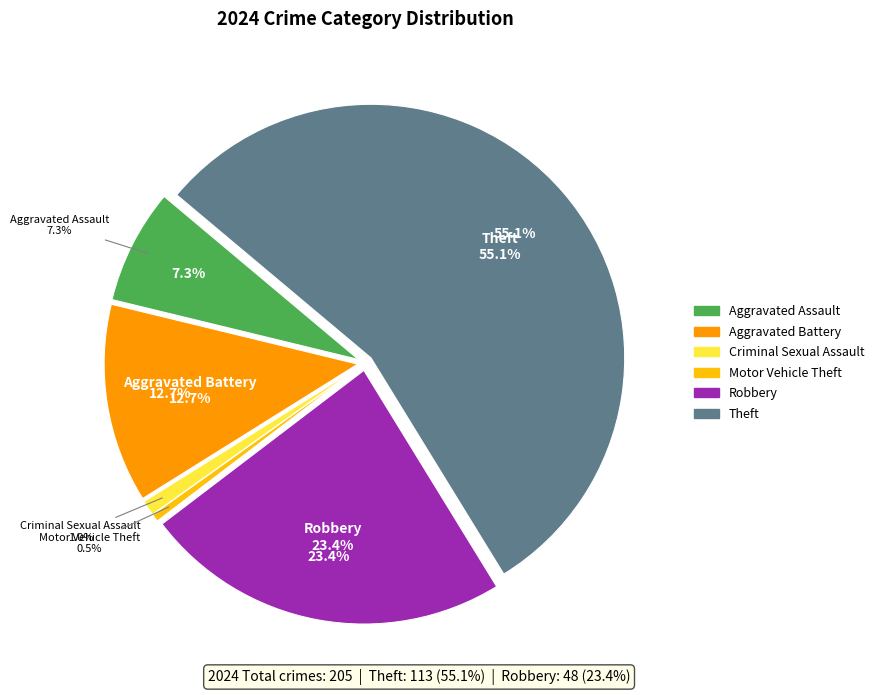

What percentage is the Criminal Sexual Assault slice, to the nearest percent?

1%